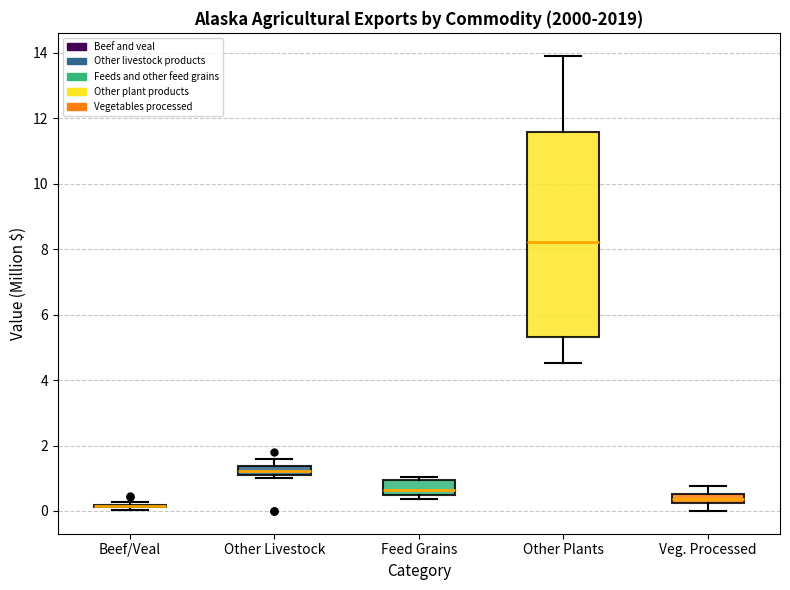

Where does the upper whisker of the box for Veg. Processed end on the y-axis? The values are not printed on the chart, so give them approximately, as read against the axis.

0.8